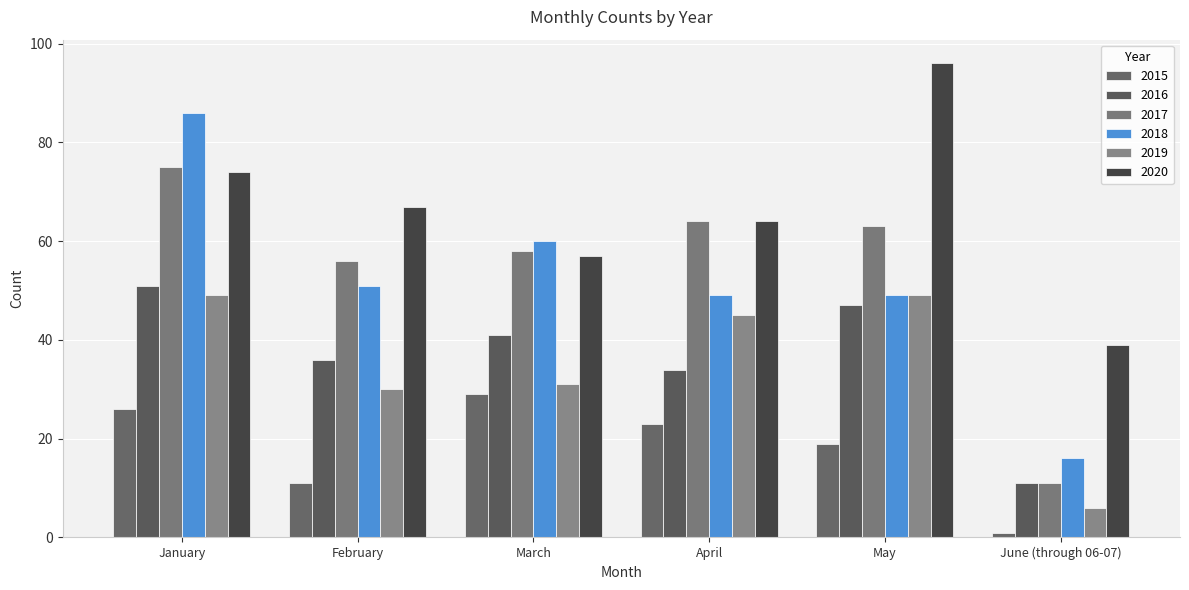

What is the difference between the highest and lowest values at April?

41